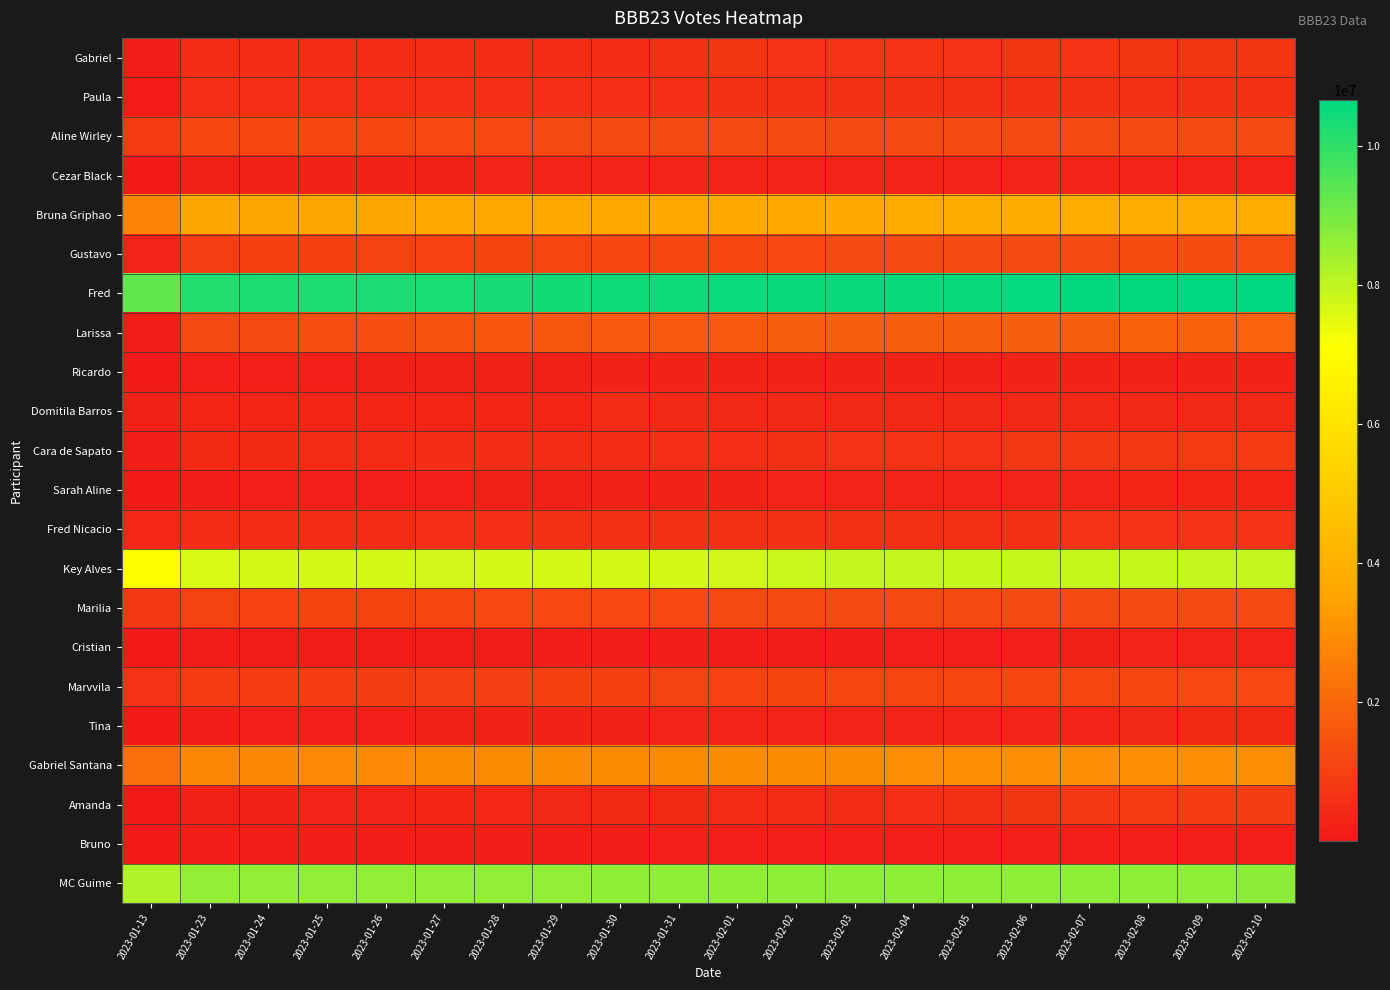

At how many categories does at least one series exceed 2553172?

20